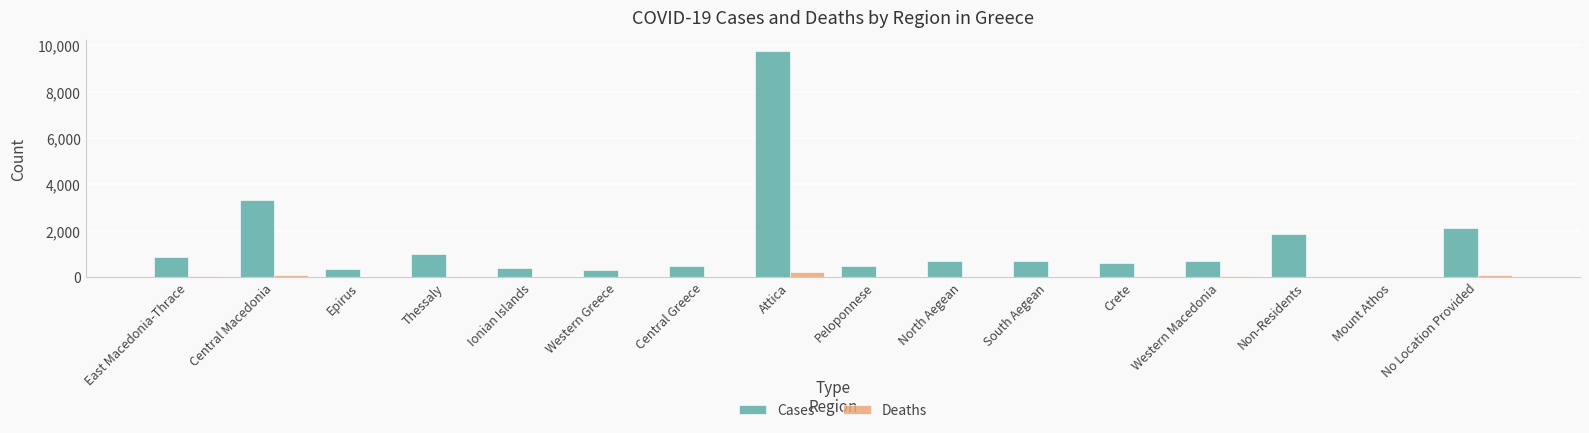

What is the maximum value shown in the chart?

9745